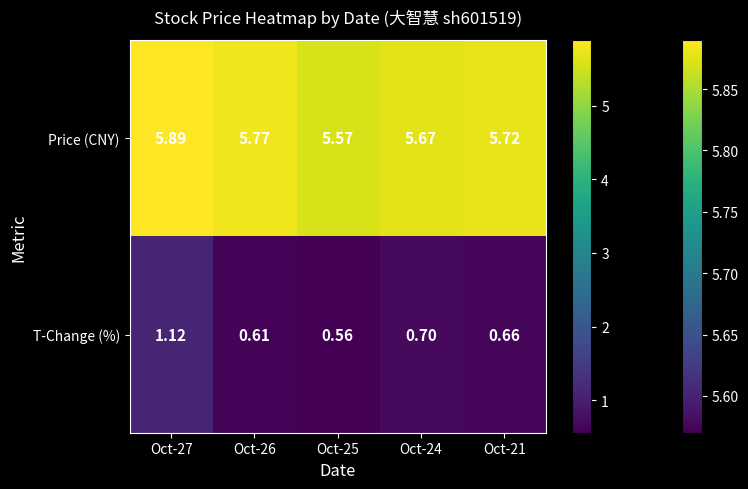

Which series has the largest range (max minus min)?

T-Change (%)